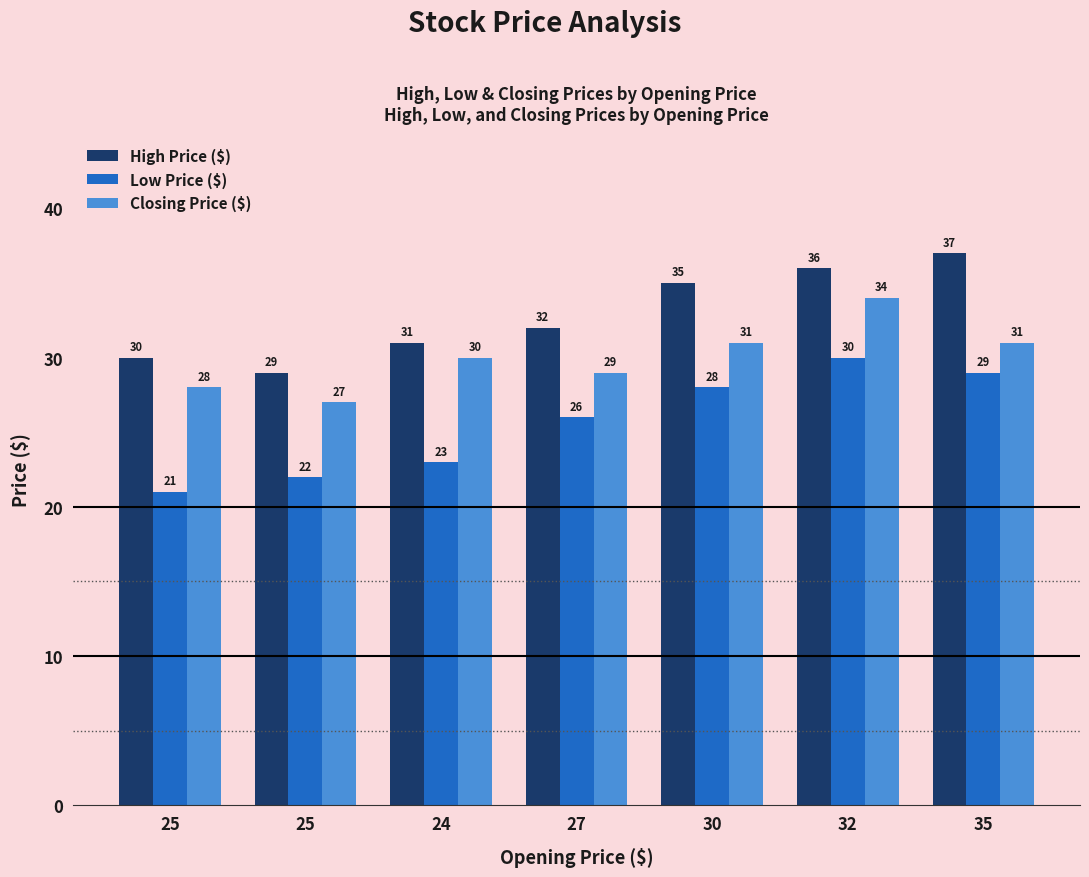

Is it true that Closing Price ($) equals 61 at 32?

False